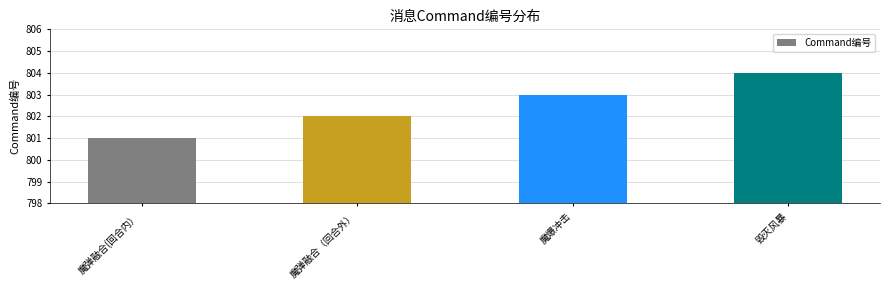

How many categories are shown in the chart?

4